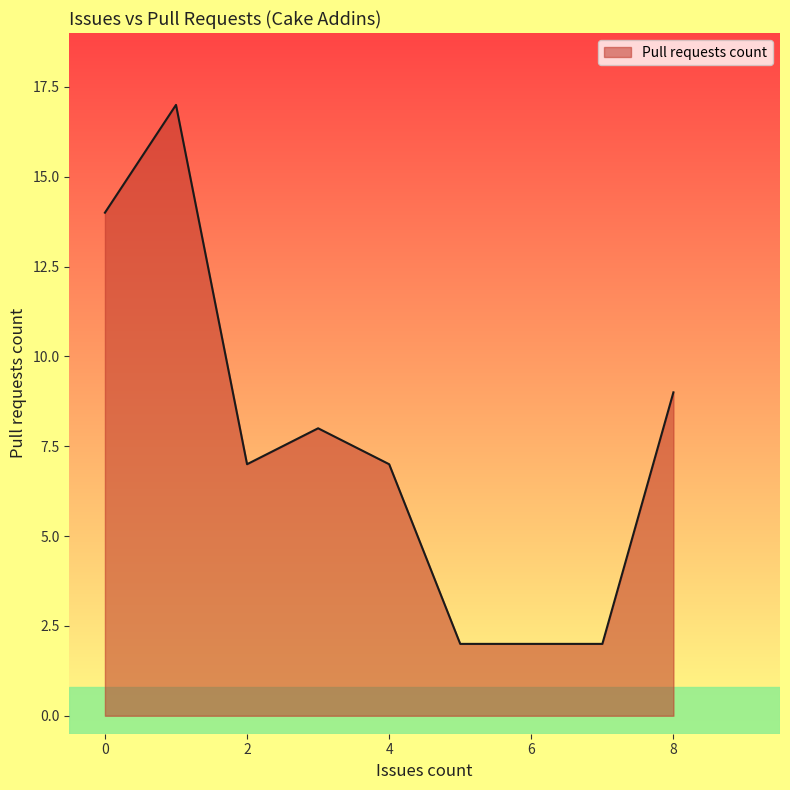

What is the maximum value shown in the chart?

17